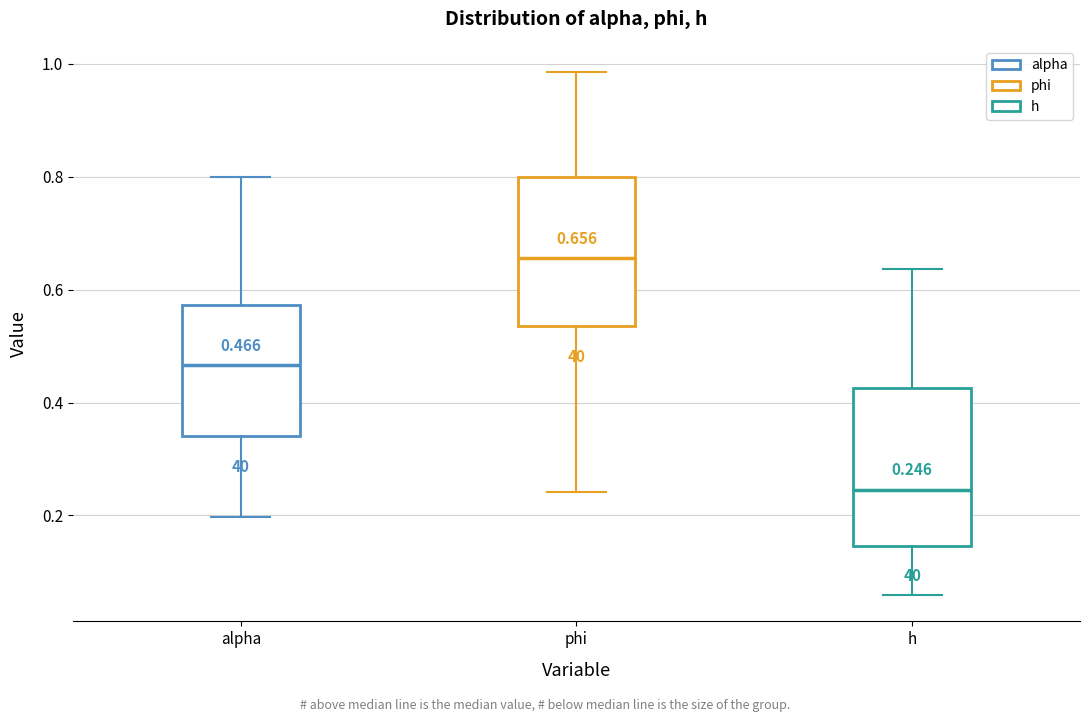

Which box has the lowest median line?

h